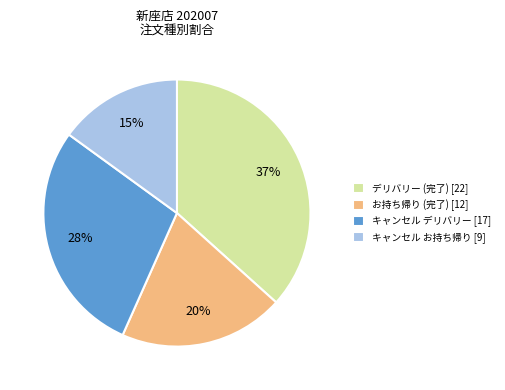

True or false: キャンセル お持ち帰り [9] accounts for 15% of the total.

True